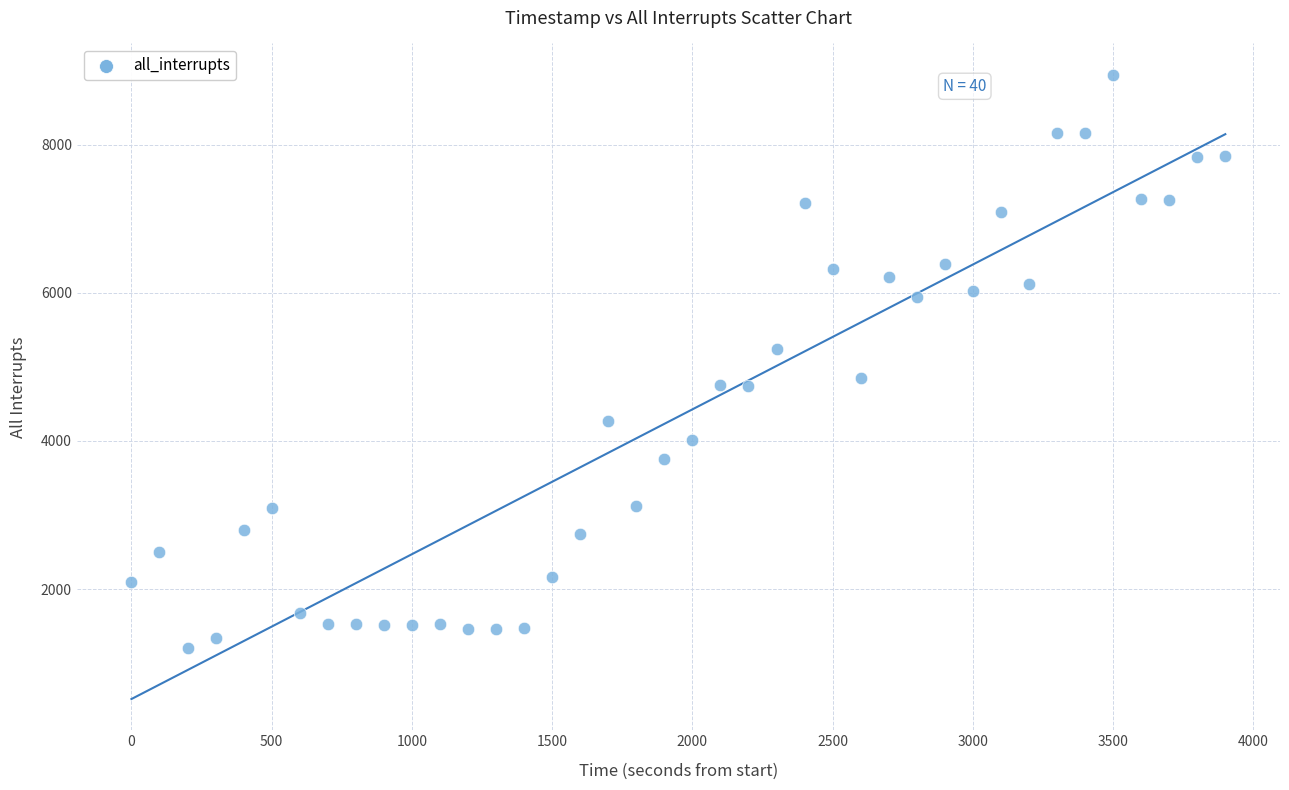

What is the range of Y values (max minus min)?

7741.2